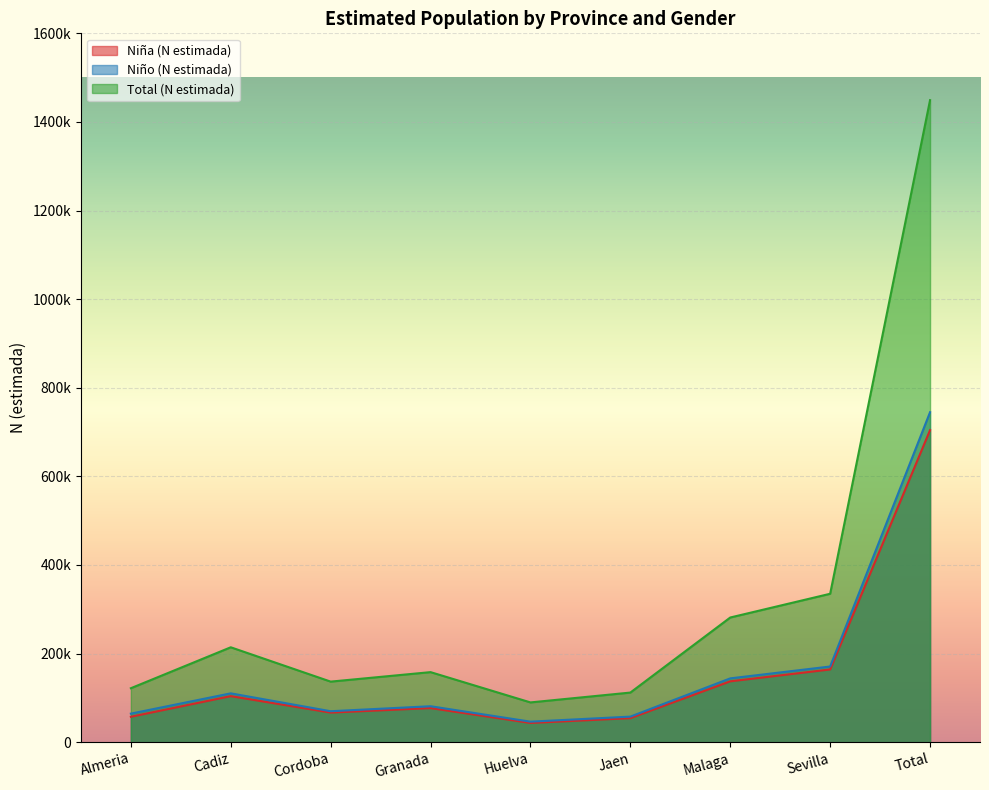

How many data points in Total (N estimada) are less than 158145?

4